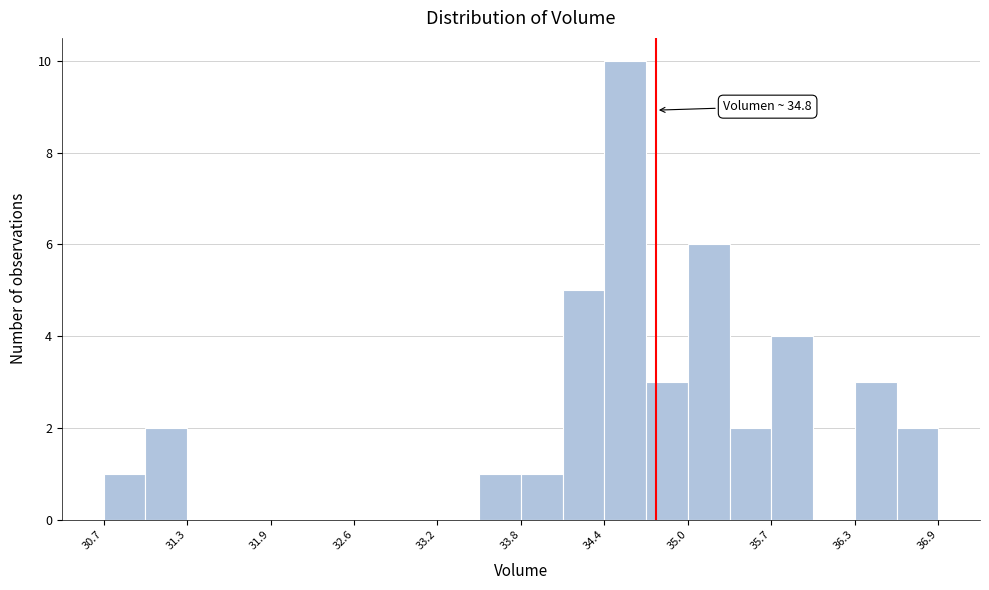

Around what value on the x-axis is the tallest bar? Give the approximate position of its centre, as read against the axis.

34.6